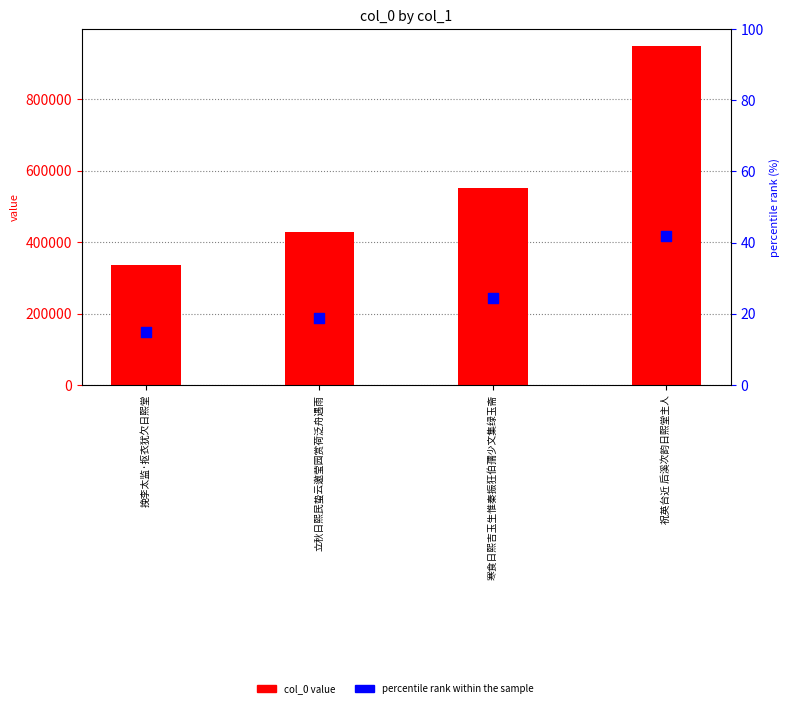

Which series contains the lowest Y value?

percentile rank within the sample